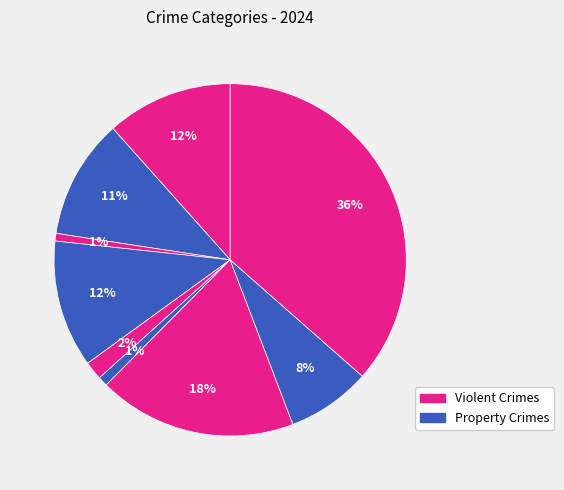

Count the number of slices in the pie.

9